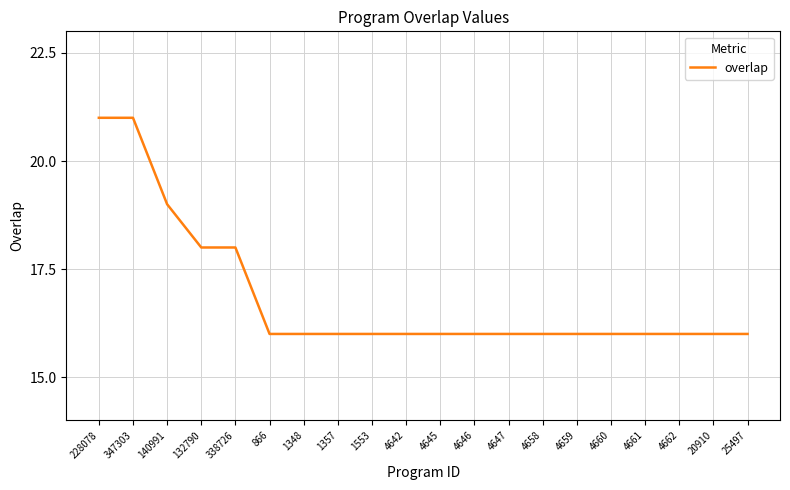

Approximately how many times larger is the value at 4647 compared to 132790?

0.9